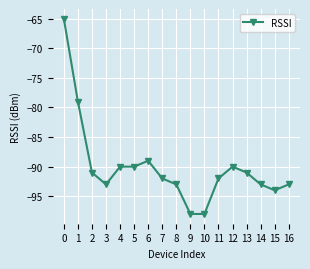

Does the chart have visible grid lines?

Yes